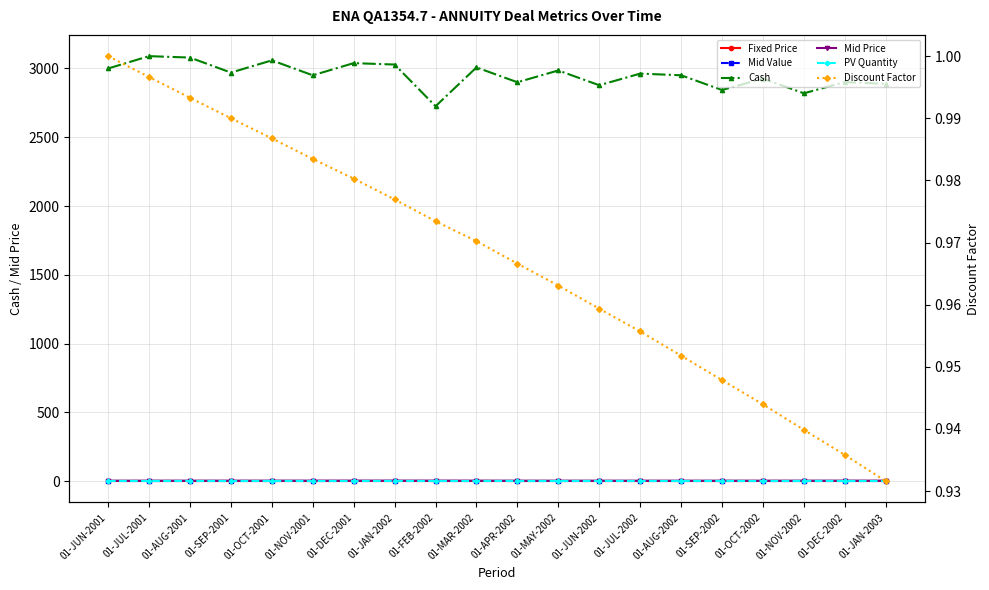

Rank the categories by Discount Factor value from highest to lowest.

01-JUN-2001, 01-JUL-2001, 01-AUG-2001, 01-SEP-2001, 01-OCT-2001, 01-NOV-2001, 01-DEC-2001, 01-JAN-2002, 01-FEB-2002, 01-MAR-2002, 01-APR-2002, 01-MAY-2002, 01-JUN-2002, 01-JUL-2002, 01-AUG-2002, 01-SEP-2002, 01-OCT-2002, 01-NOV-2002, 01-DEC-2002, 01-JAN-2003